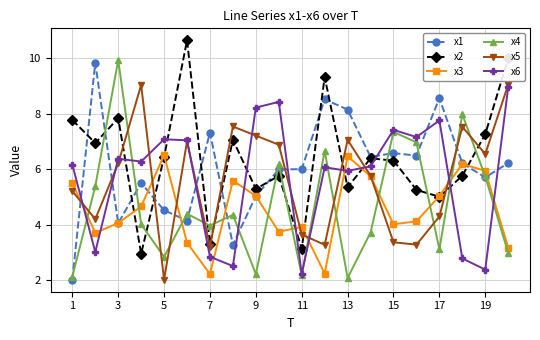

How many distinct data groups are displayed?

6